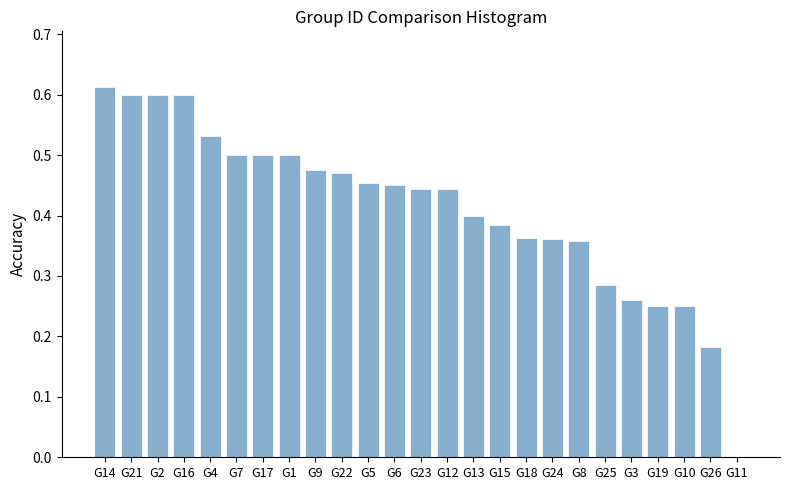

How many values are above zero?

24